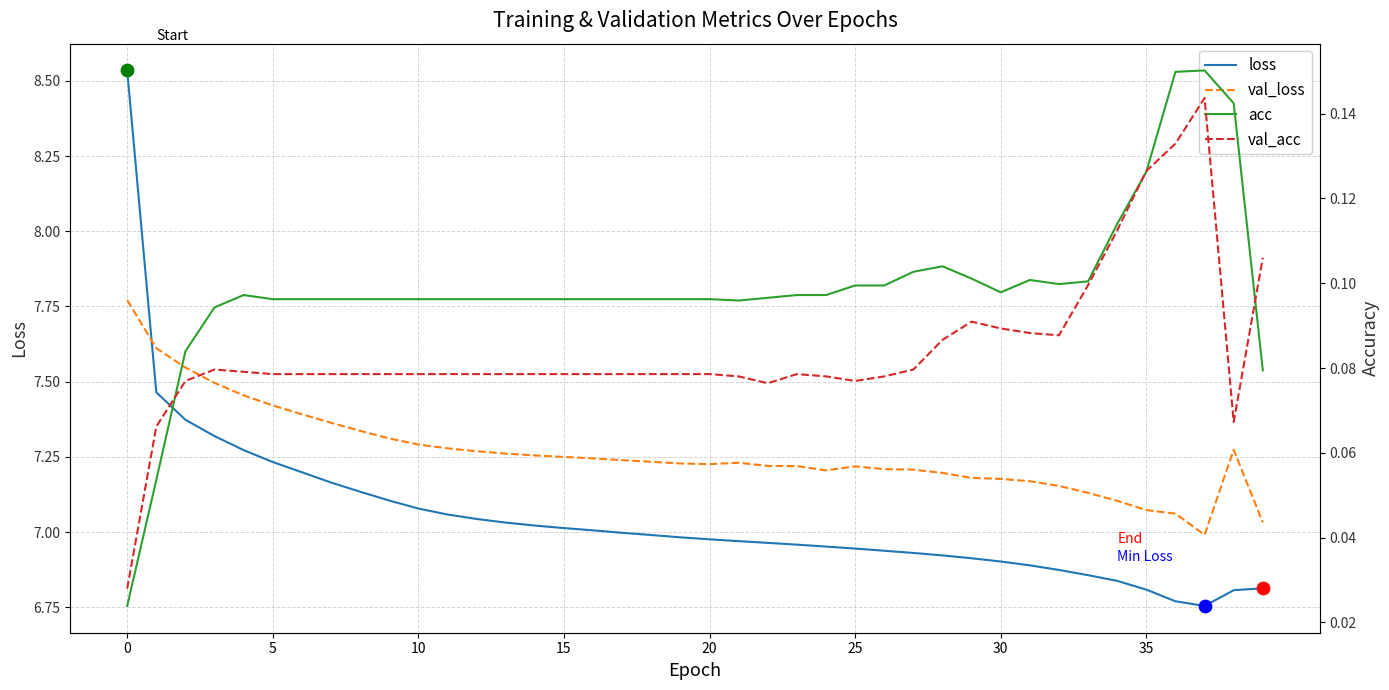

At how many categories does at least one series exceed 6?

40